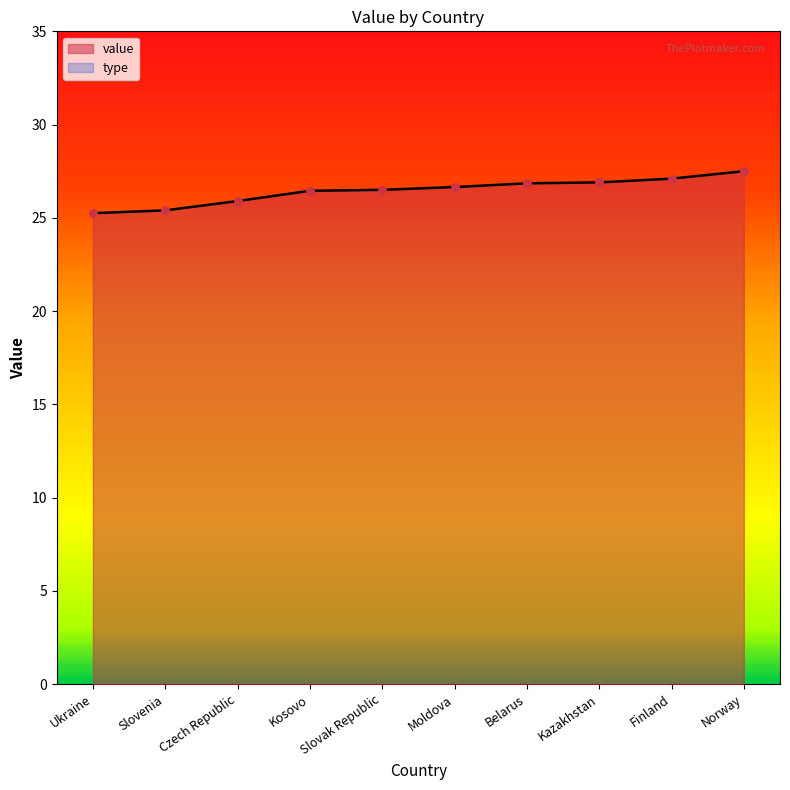

Which has a higher value, Slovak Republic or Finland?

Finland